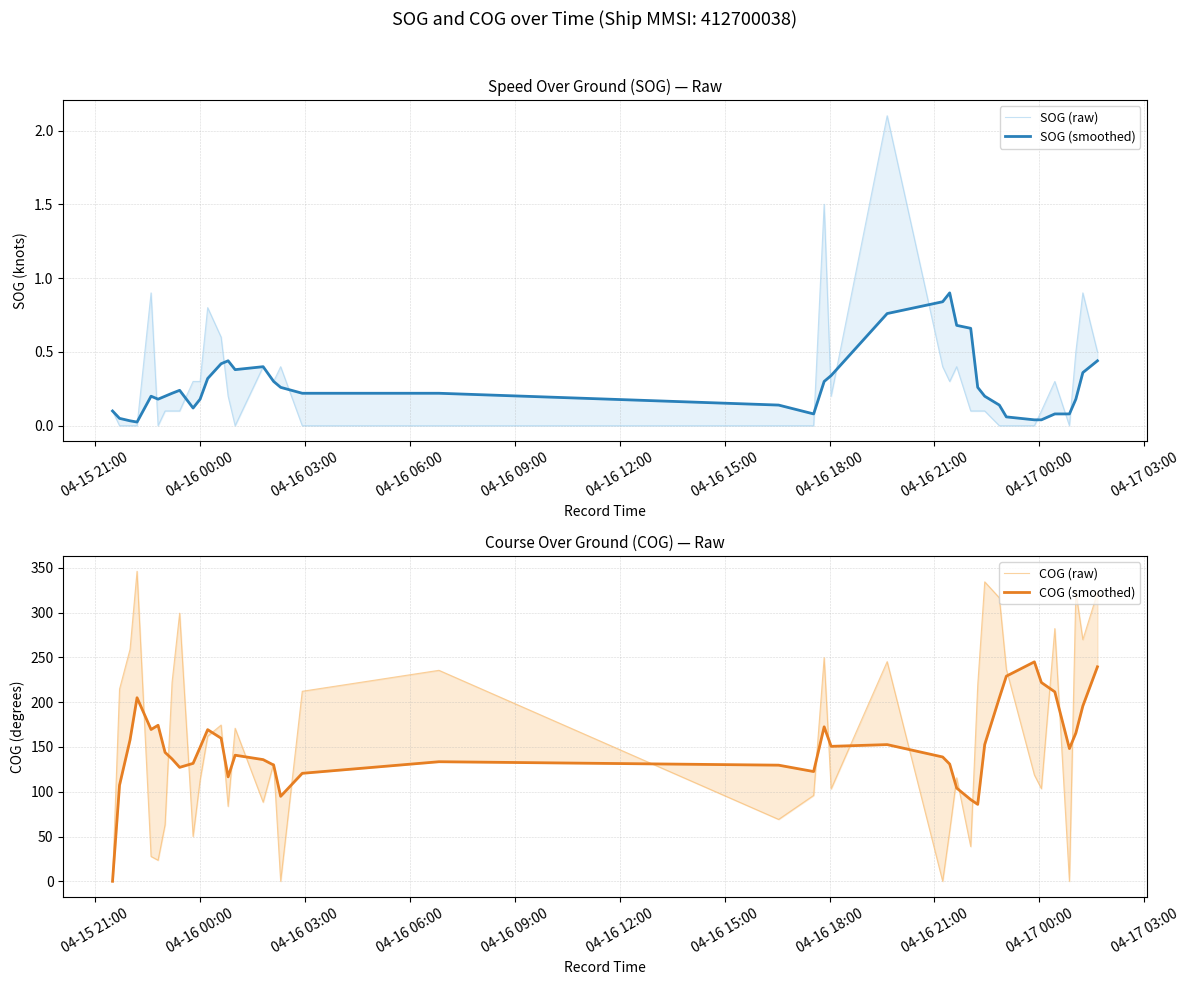

The value of SOG (smoothed) at 04-17 00:00 is 0.1. True or false?

True